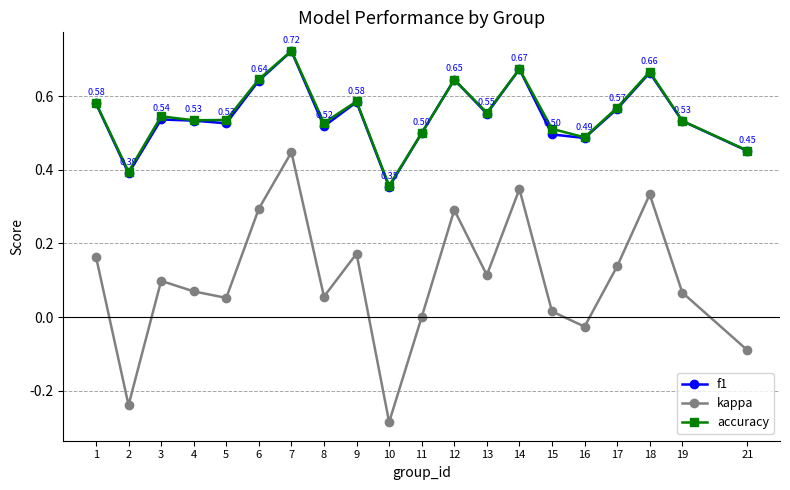

At which category is the sum across all series the highest?

7